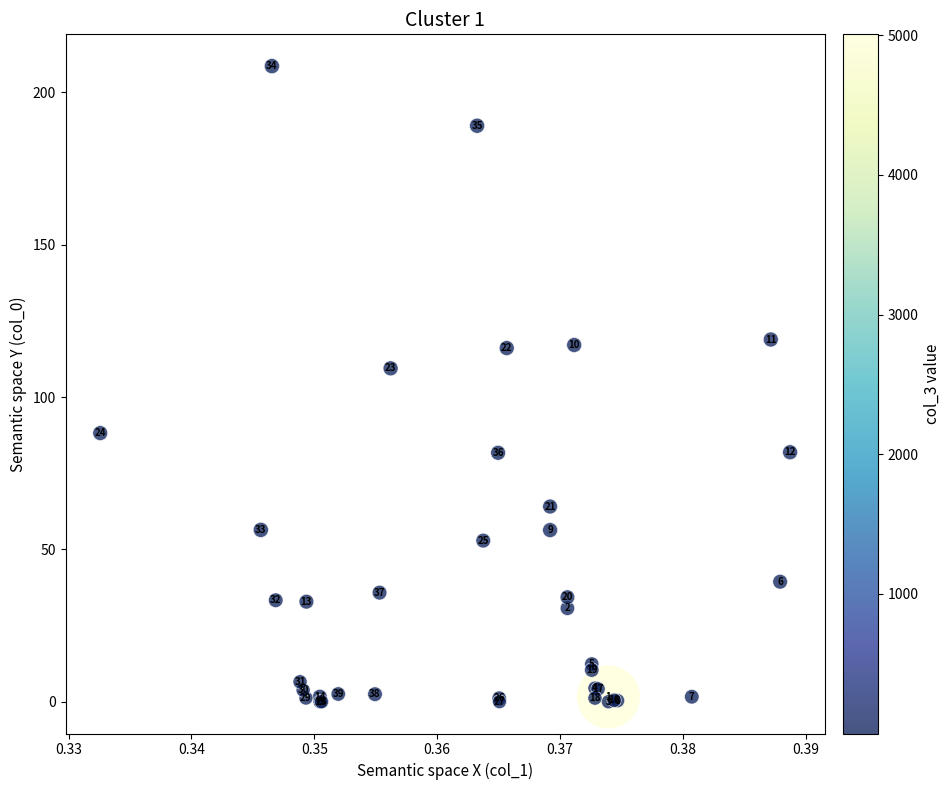

What Y value in the scatter plot is closest to 104?

109.4